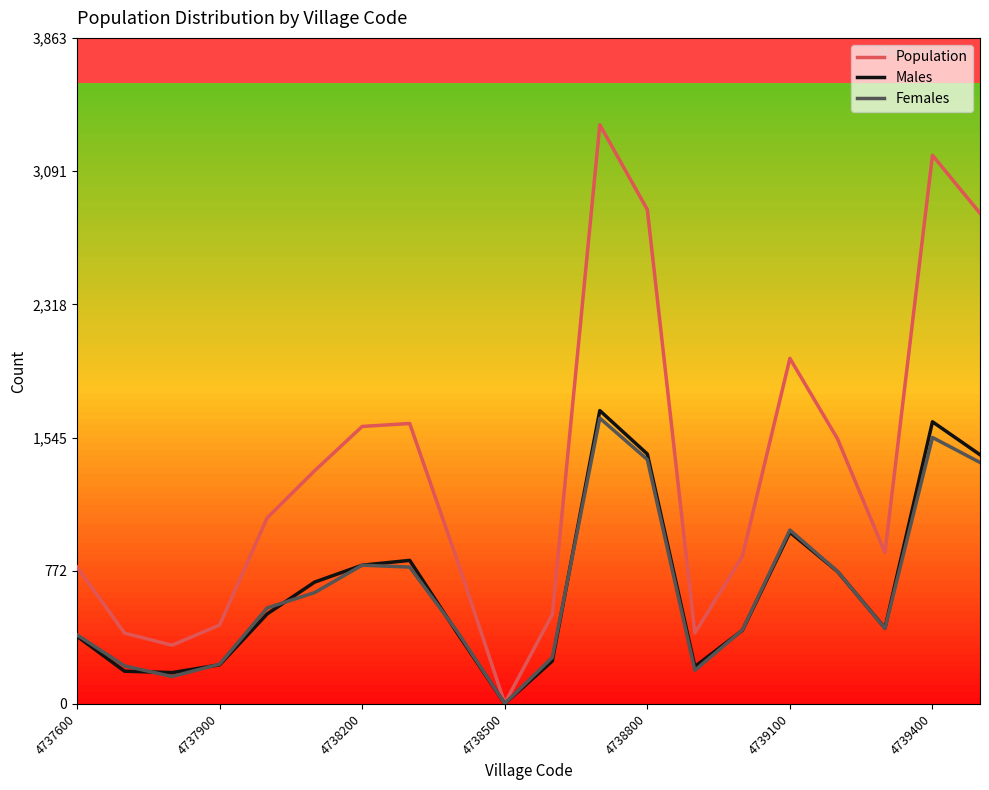

What is the maximum value for Population?

3360